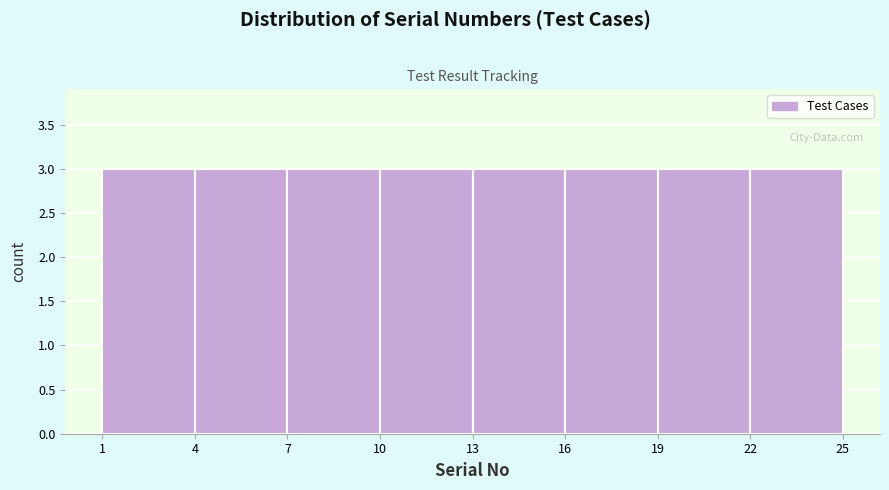

Reading left to right, list every bar in this chart as the range it spans on the x-axis followed by its height. The values are not printed on the chart, so give them approximately, as read against the axis.

1 to 4: 3
4 to 7: 3
7 to 10: 3
10 to 13: 3
13 to 16: 3
16 to 19: 3
19 to 22: 3
22 to 25: 3